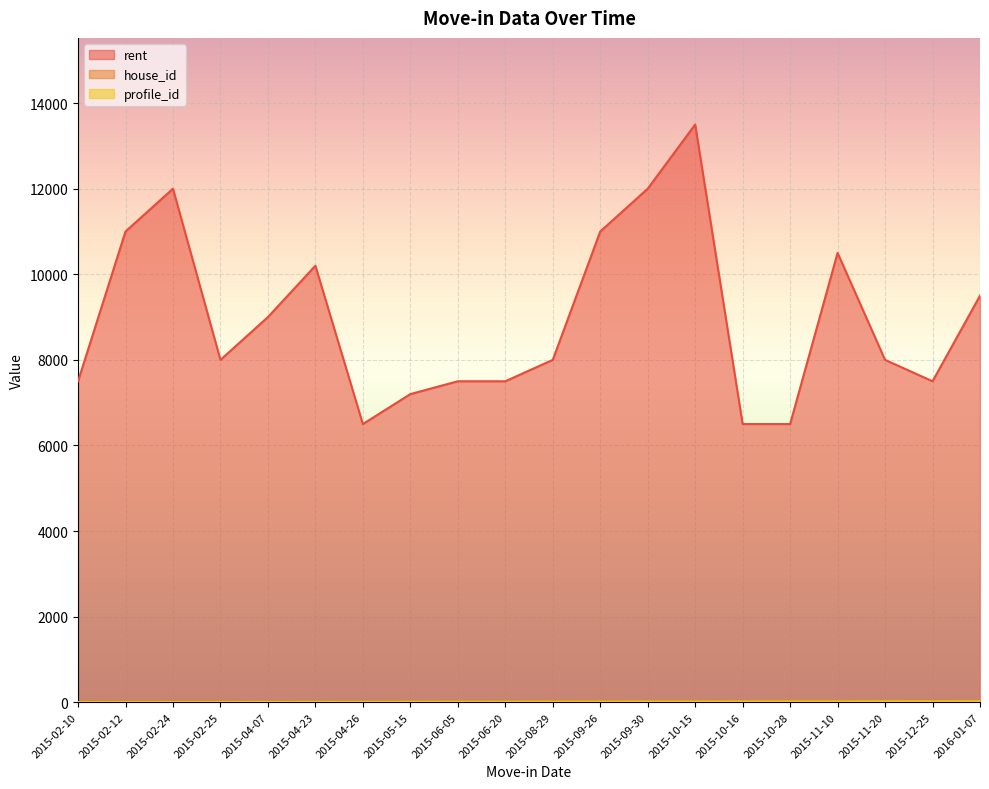

How many lines are shown in the chart?

3